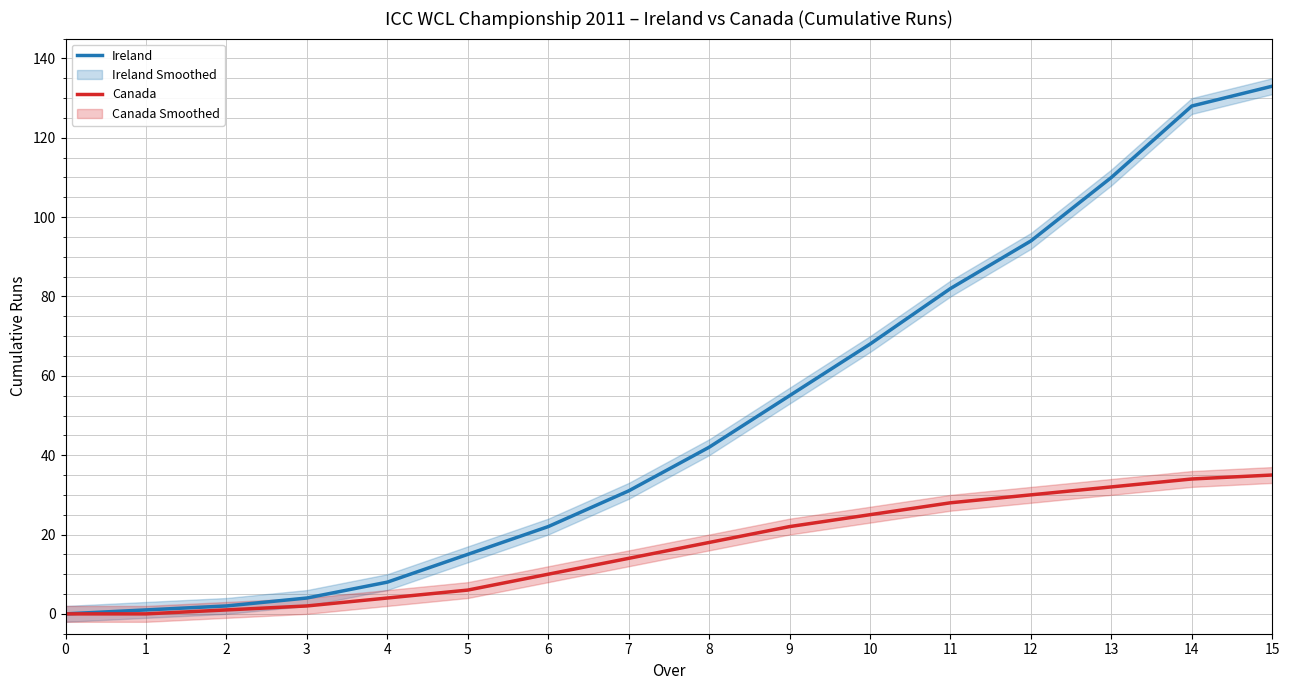

Is the value of Ireland at 15 greater than the value of Canada at 7?

Yes